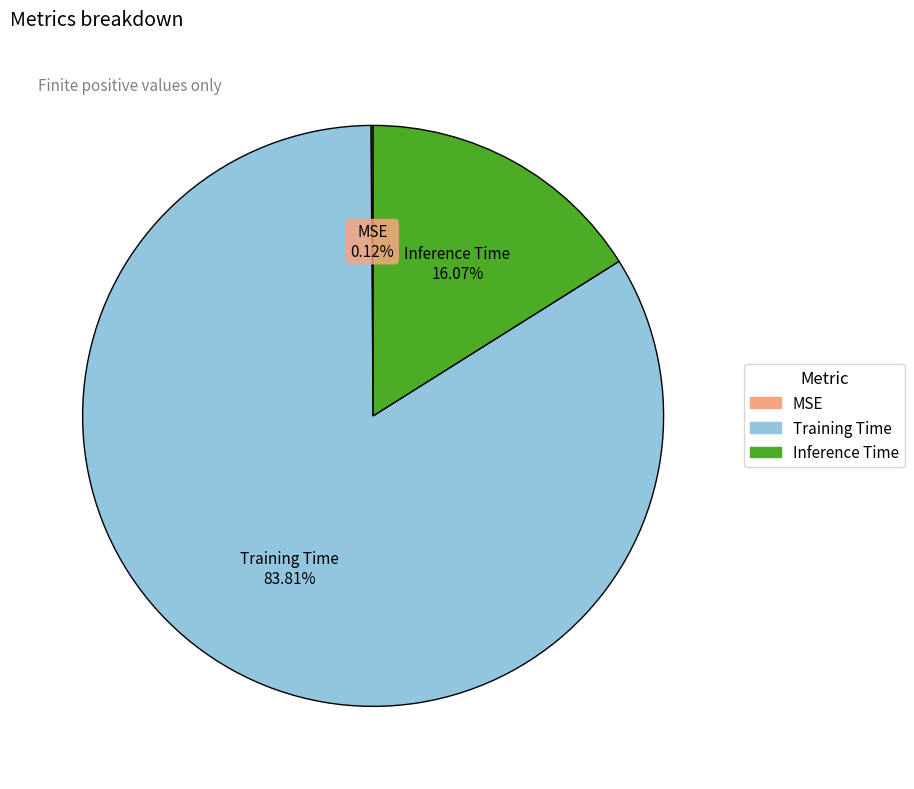

To the nearest percent, what is the difference between the largest and smallest slice percentages?

84%